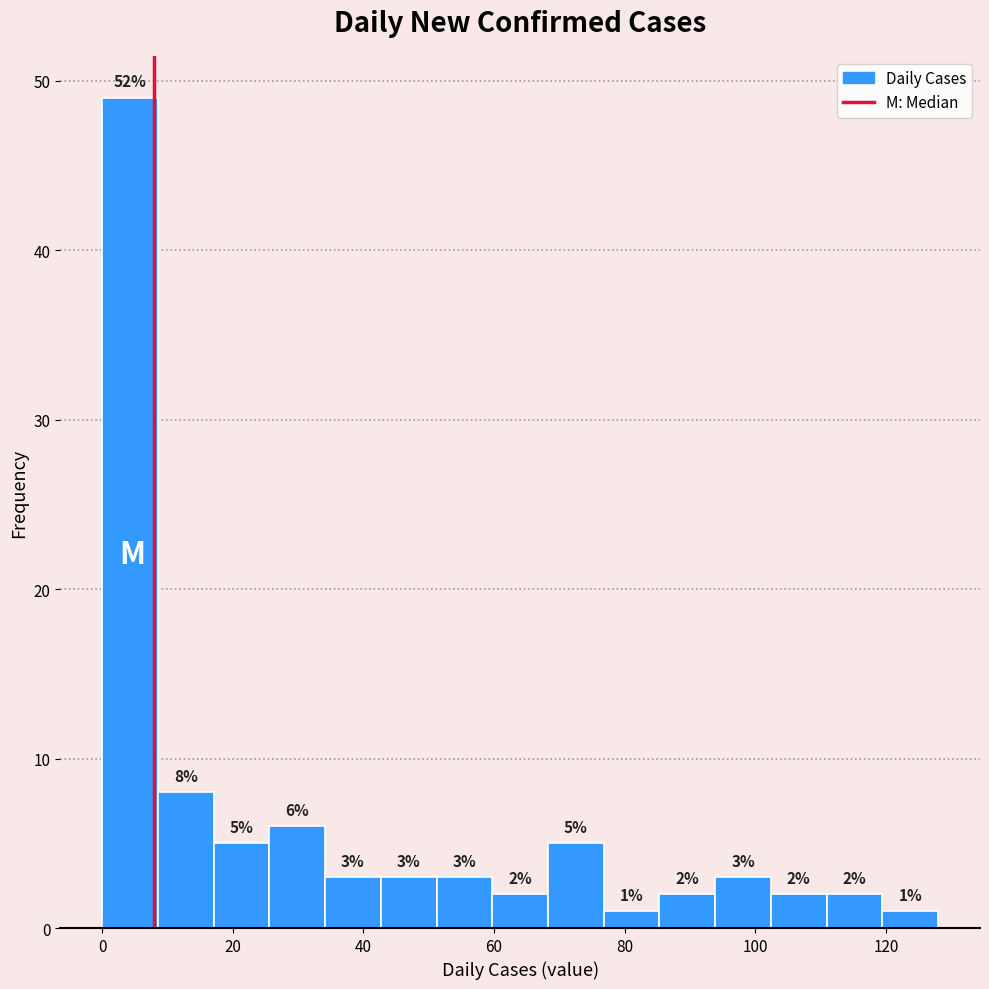

Which range on the x-axis has the tallest bar?

0 to 8